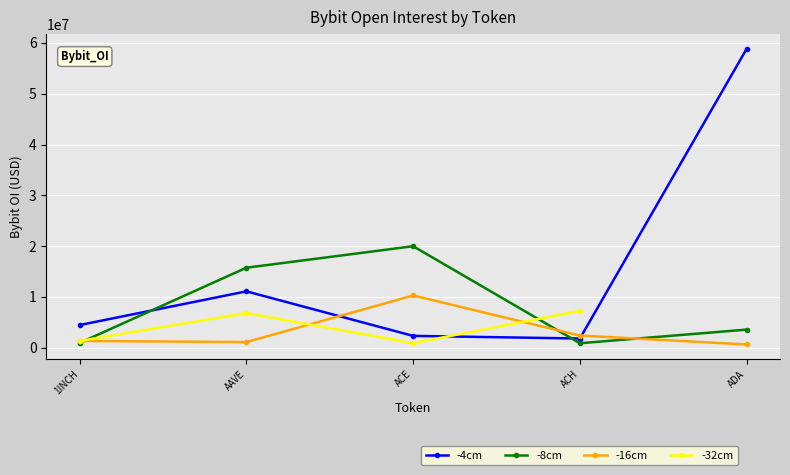

How many data points does each series have?

19